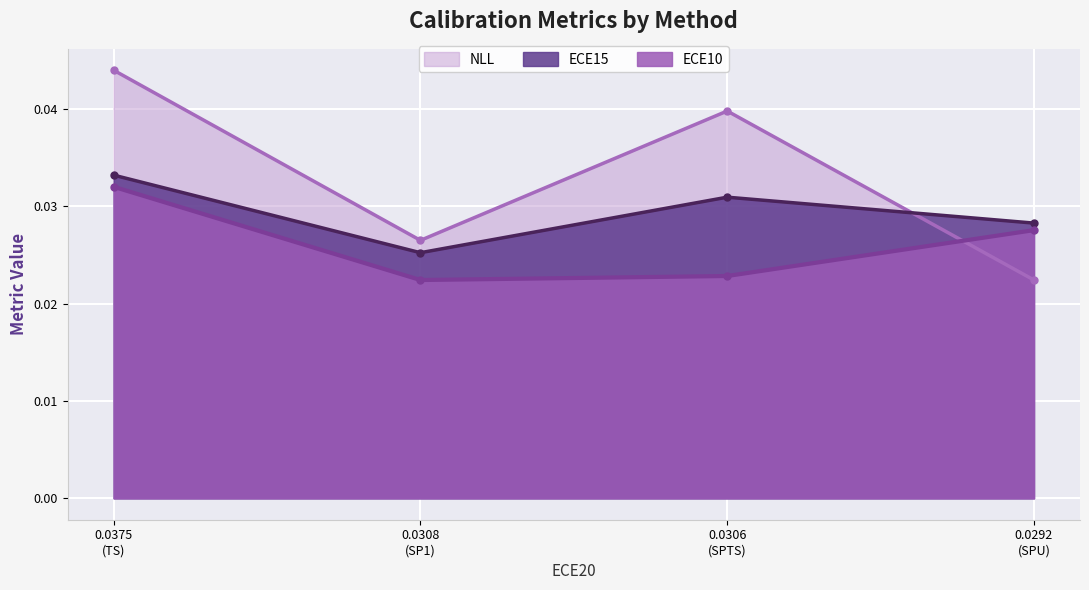

Rank the series by their average value, from lowest to highest.

ECE10, ECE15, NLL